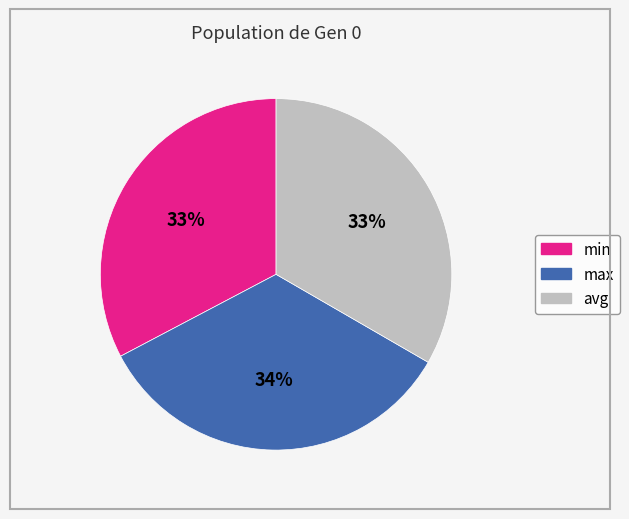

Do max and min together represent more than half of the pie?

Yes